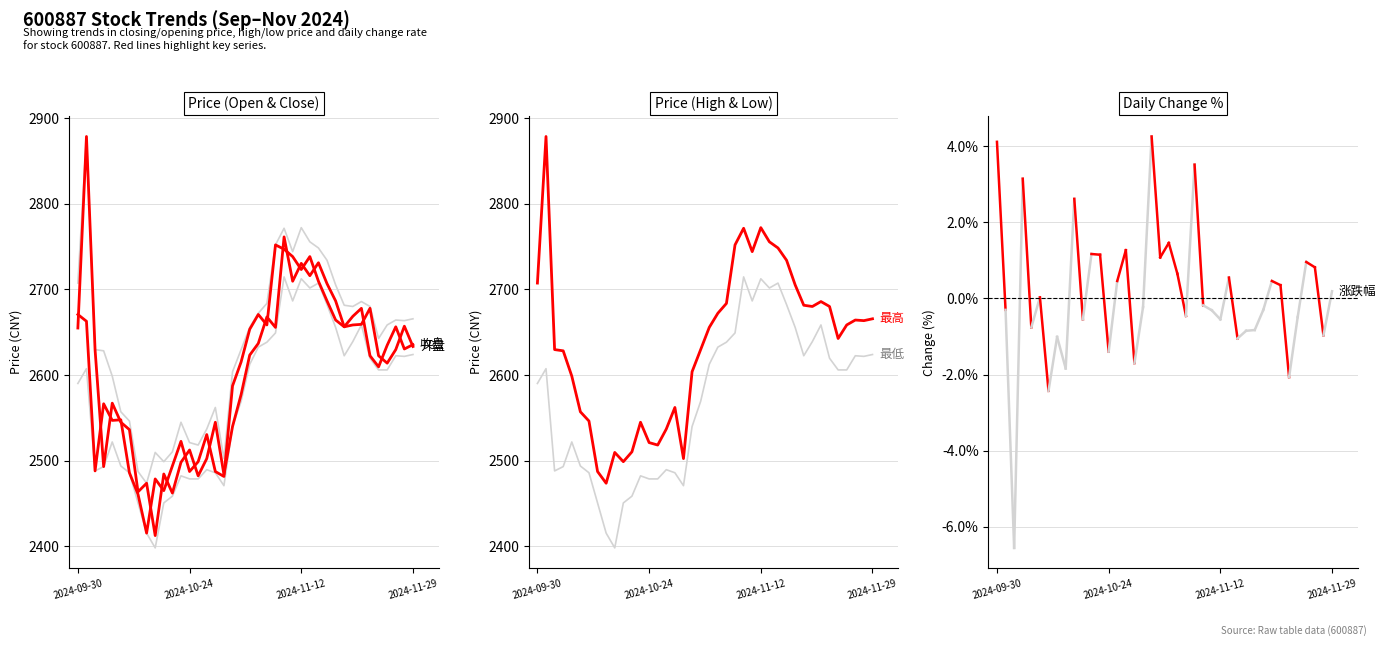

True or false: 最高 and 开盘 cross at least once.

False